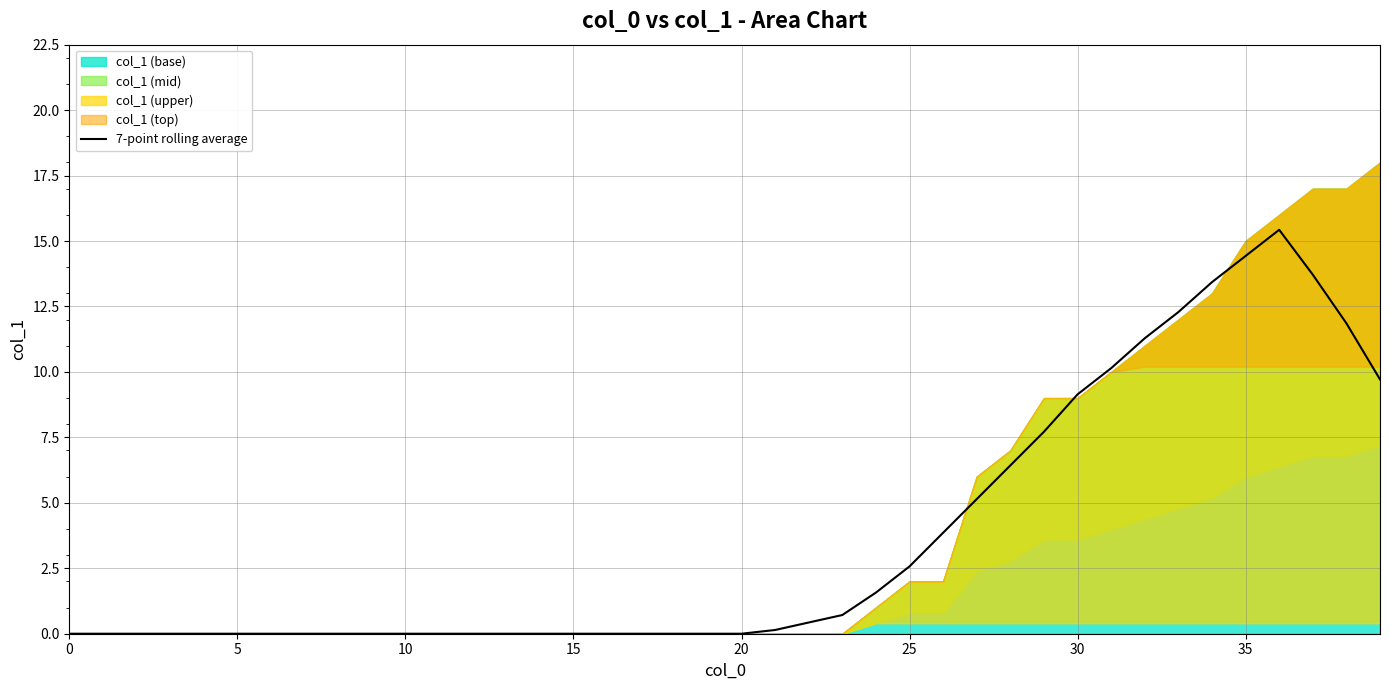

How many values are above zero?

19